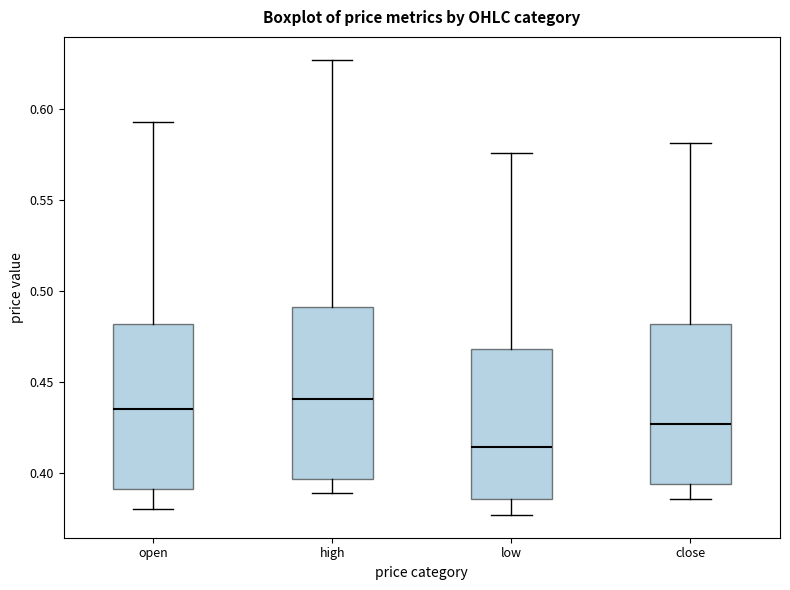

Reading left to right, transcribe this box plot: for each box, give where its median line is, the range the box spans, and where its two whiskers end, as read against the y-axis. The values are not printed on the chart, so give them approximately, as read against the axis.

open: median 0.435, box 0.390 to 0.480, whiskers 0.380 to 0.595
high: median 0.440, box 0.395 to 0.490, whiskers 0.390 to 0.625
low: median 0.415, box 0.385 to 0.470, whiskers 0.375 to 0.575
close: median 0.425, box 0.395 to 0.480, whiskers 0.385 to 0.580